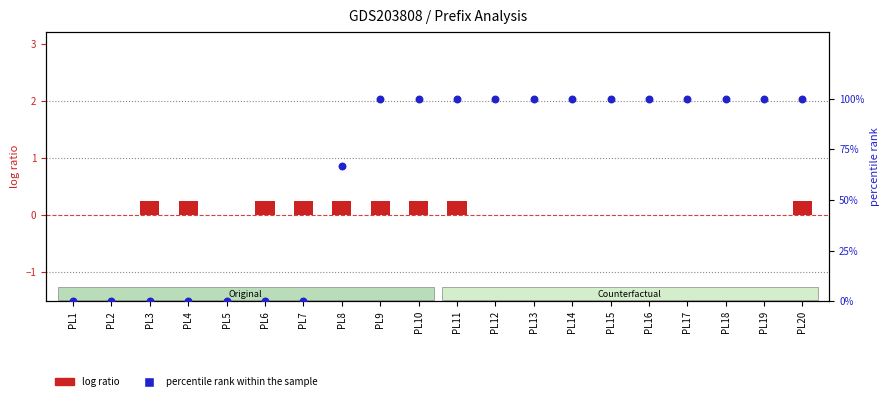

Which series reaches the minimum Y coordinate?

log ratio